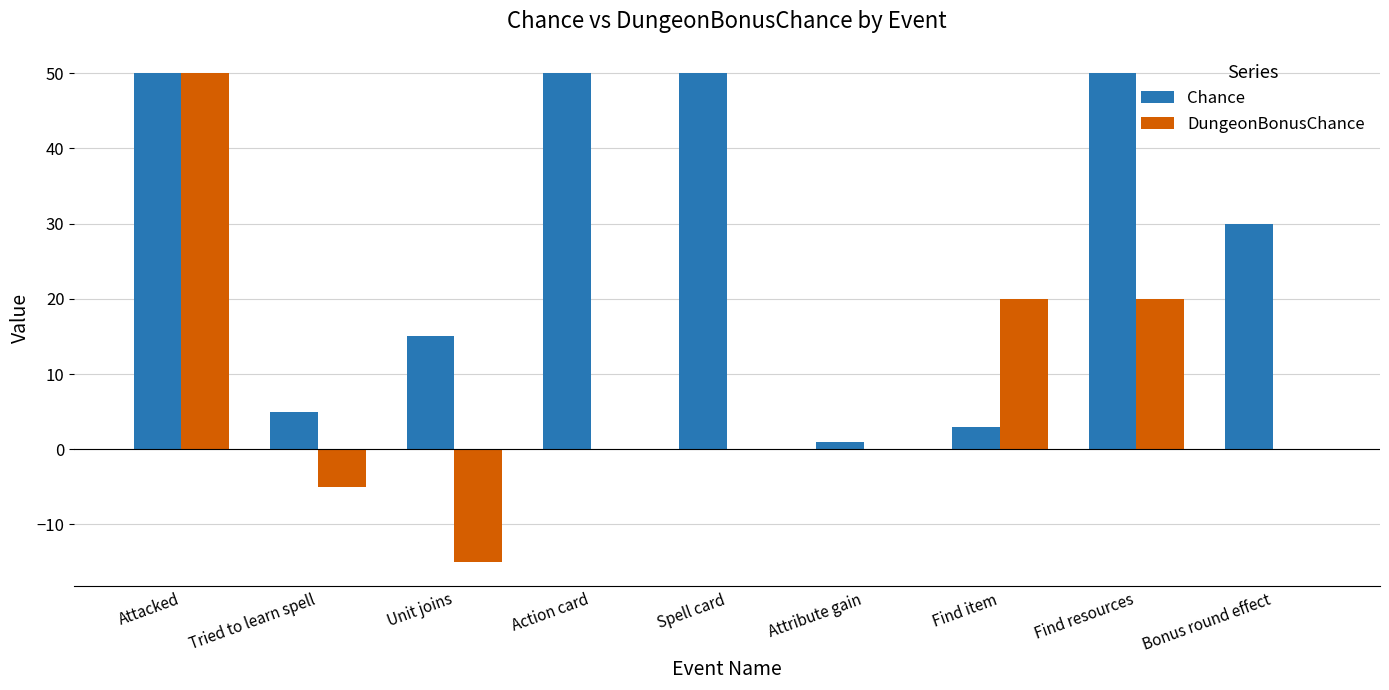

What is the greatest value displayed?

50